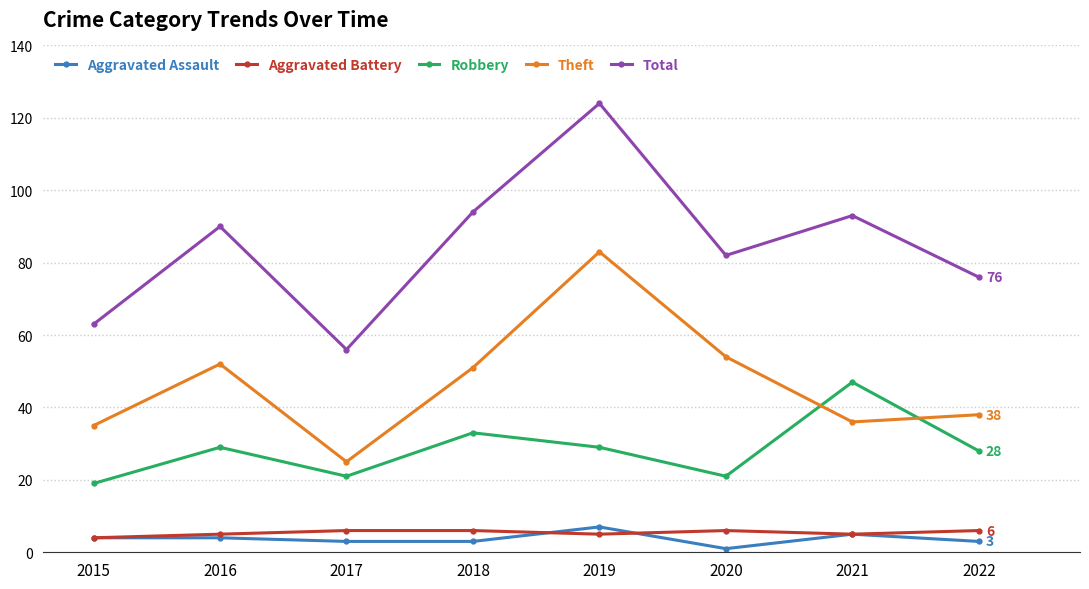

How many data points in Robbery are less than 29?

4